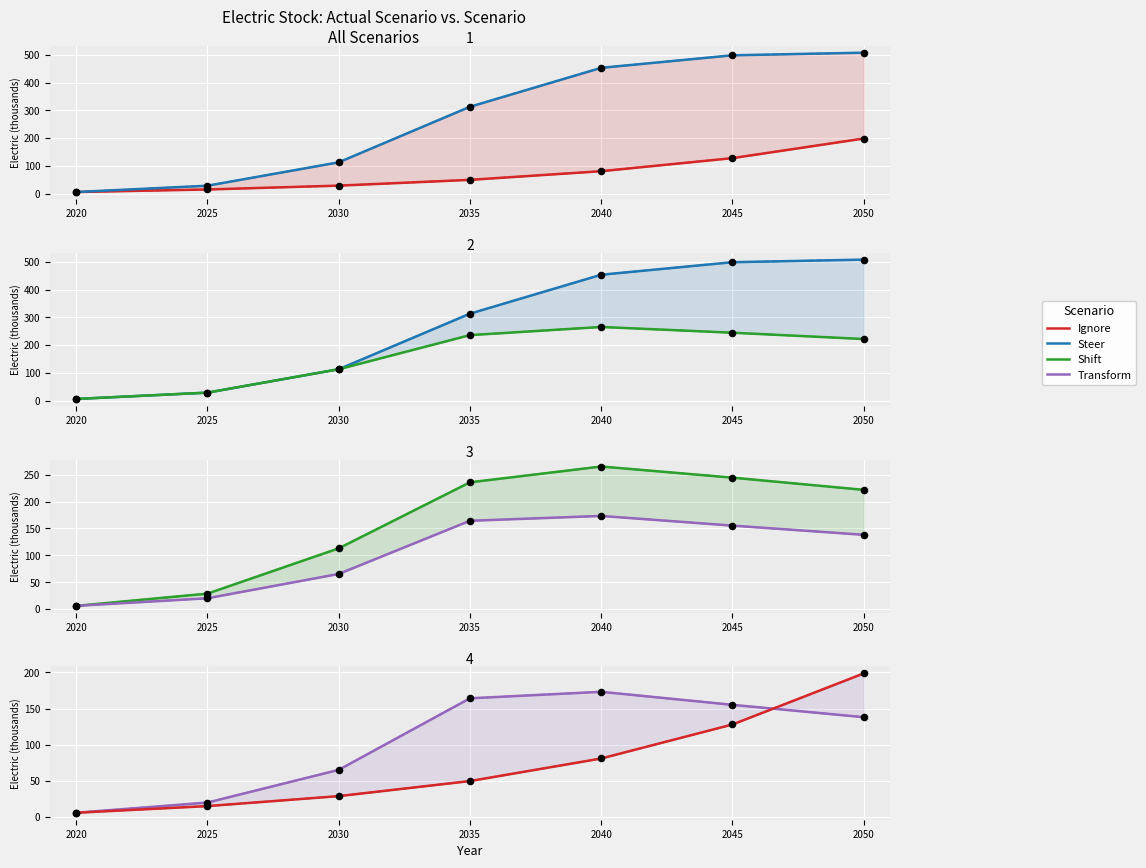

At how many categories does at least one series exceed 369?

3